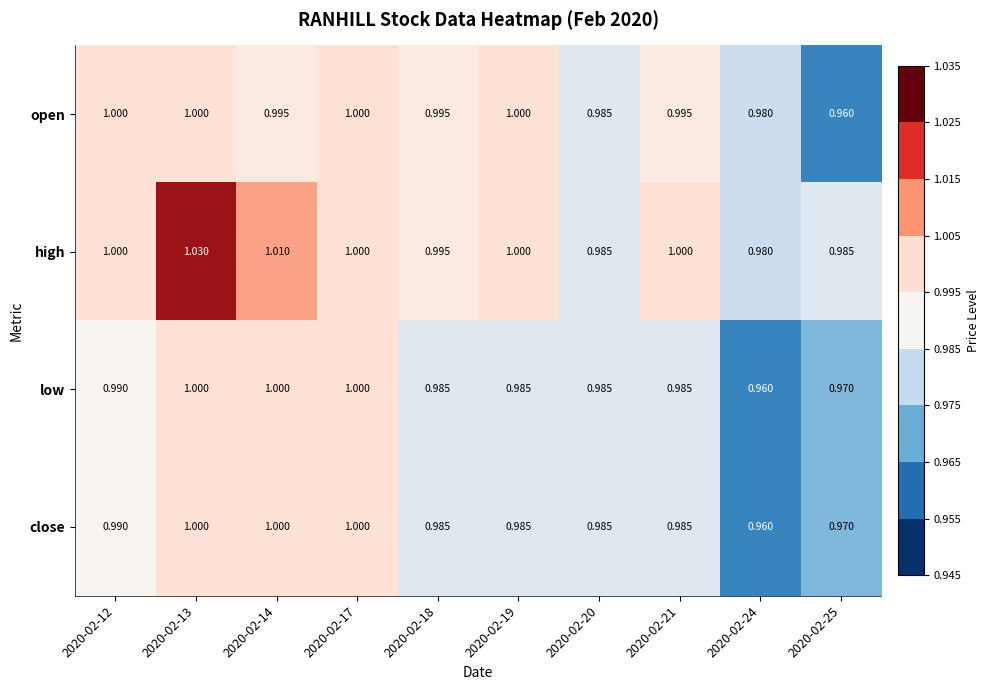

Which series has the largest total across all categories?

high